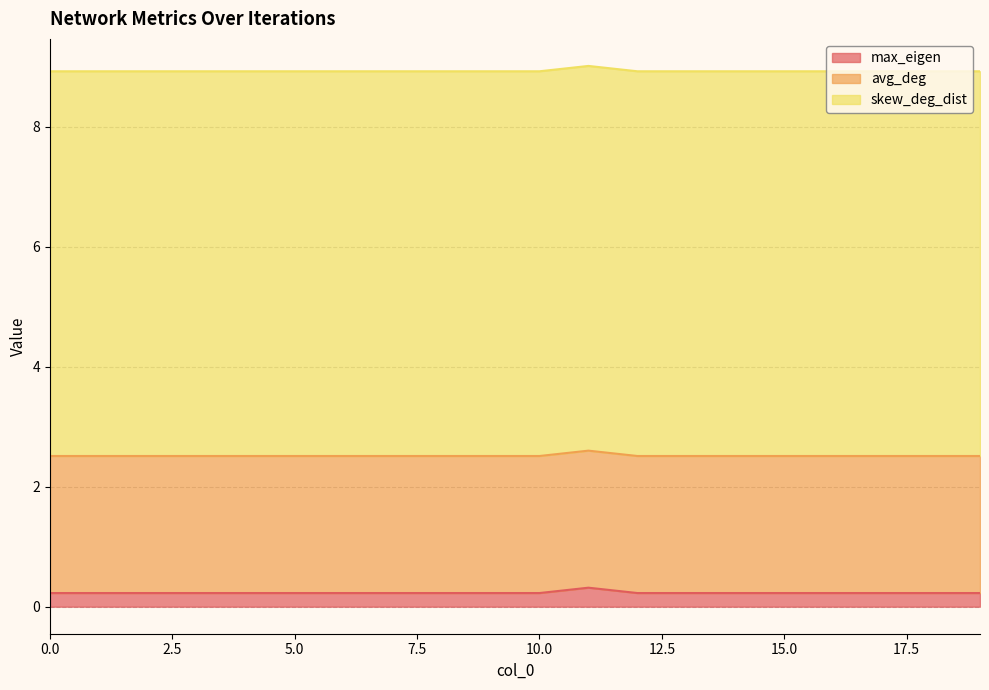

At which category does the chart reach its minimum across all series?

1